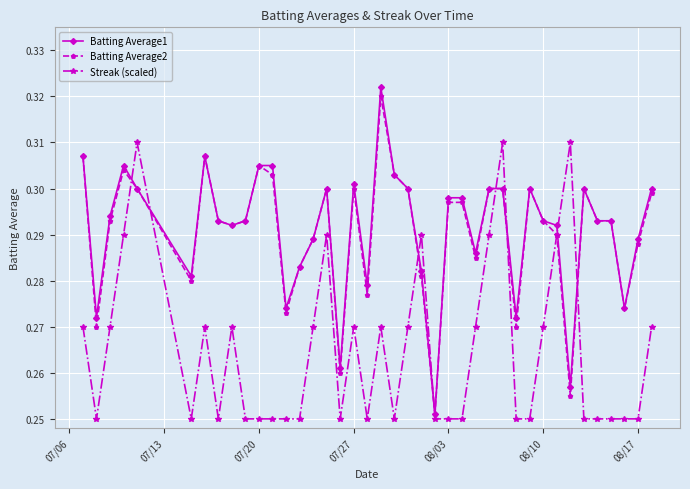

How many intersections are there between Streak (scaled) and Batting Average2?

8